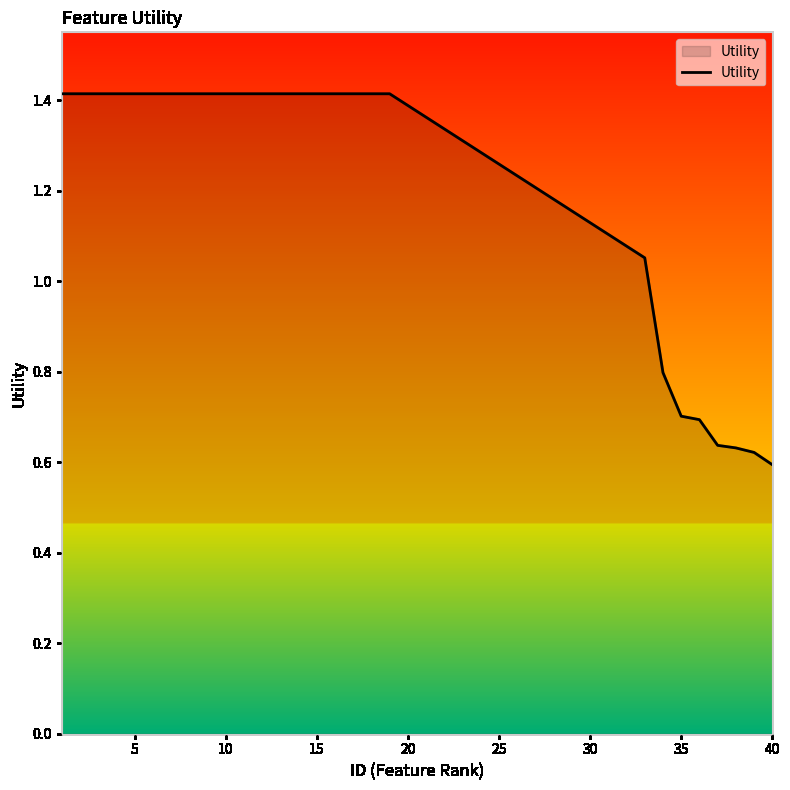

How many distinct data groups are displayed?

1